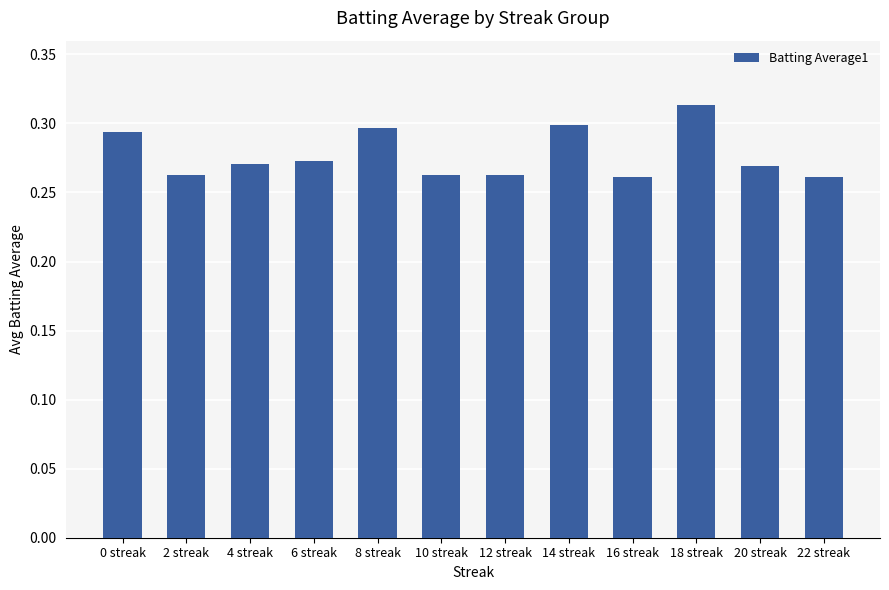

What is the sum of all values?

3.3